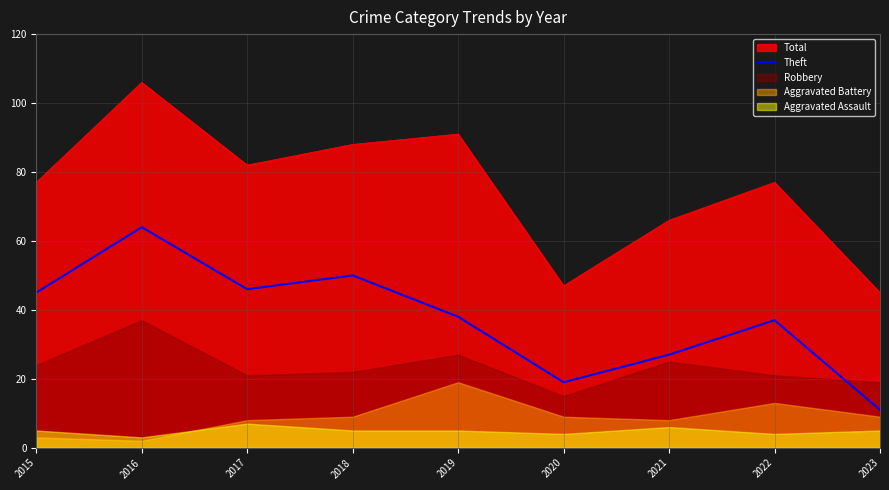

Count the number of categories in the chart.

9